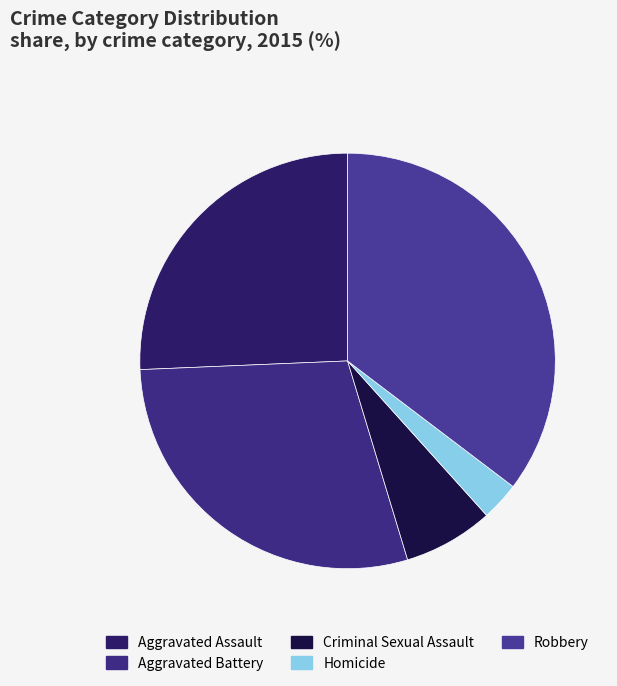

Does any single category account for the majority?

No